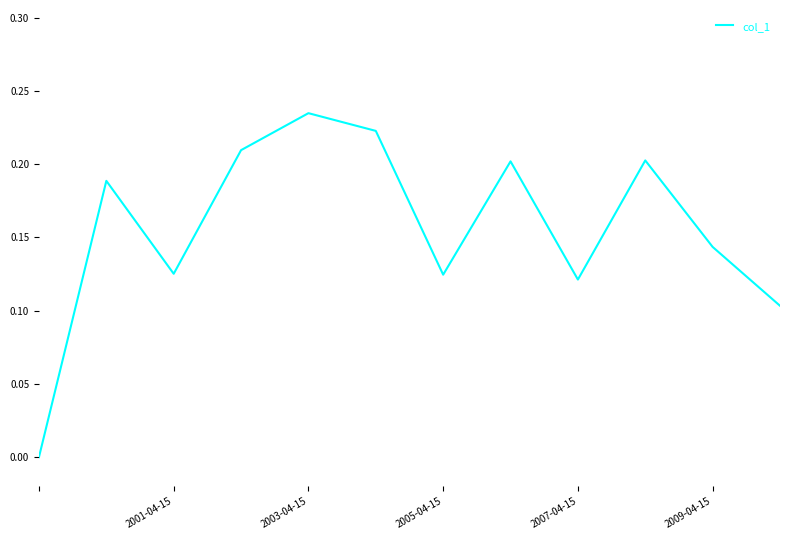

What is the difference between the maximum and minimum values?

0.2